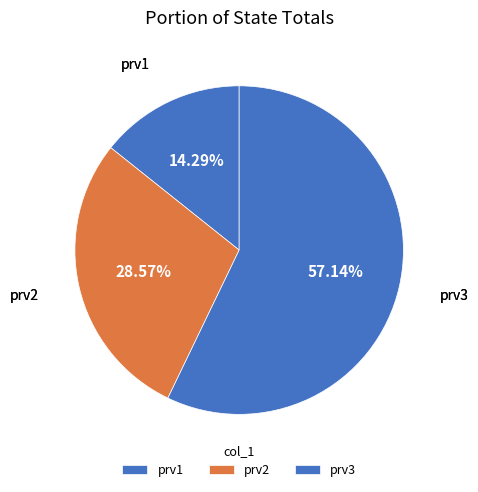

Is the sum of prv3 and prv2 greater than half?

Yes